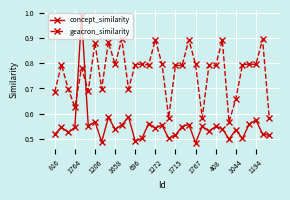

List the series in order of their peak value, lowest first.

geacron_similarity, concept_similarity